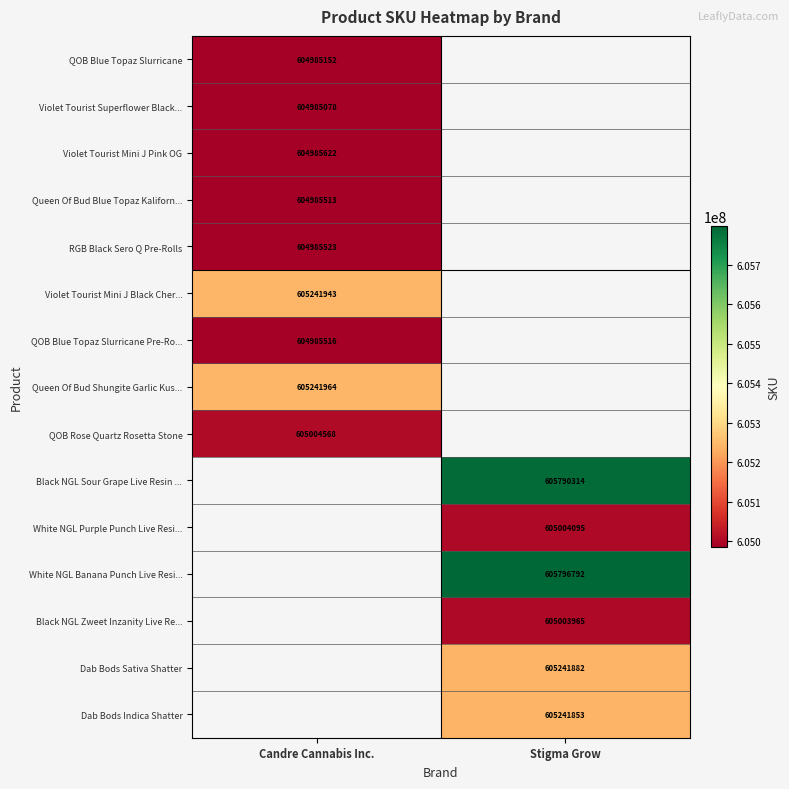

The Queen Of Bud Blue Topaz Kaliforn... series shows 357152502 at Candre Cannabis Inc.. True or false?

False